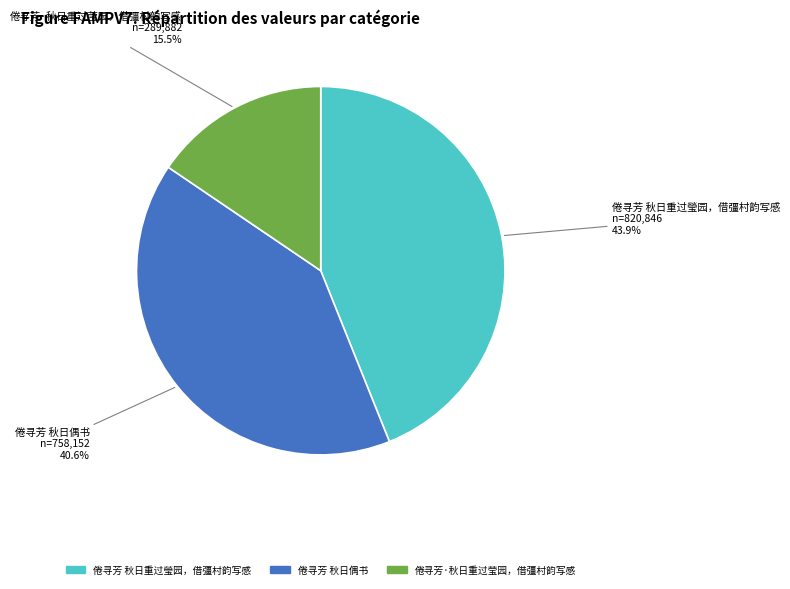

Combined, do 倦寻芳 秋日偶书 and 倦寻芳·秋日重过莹园，借彊村韵写感 account for over 50%?

Yes